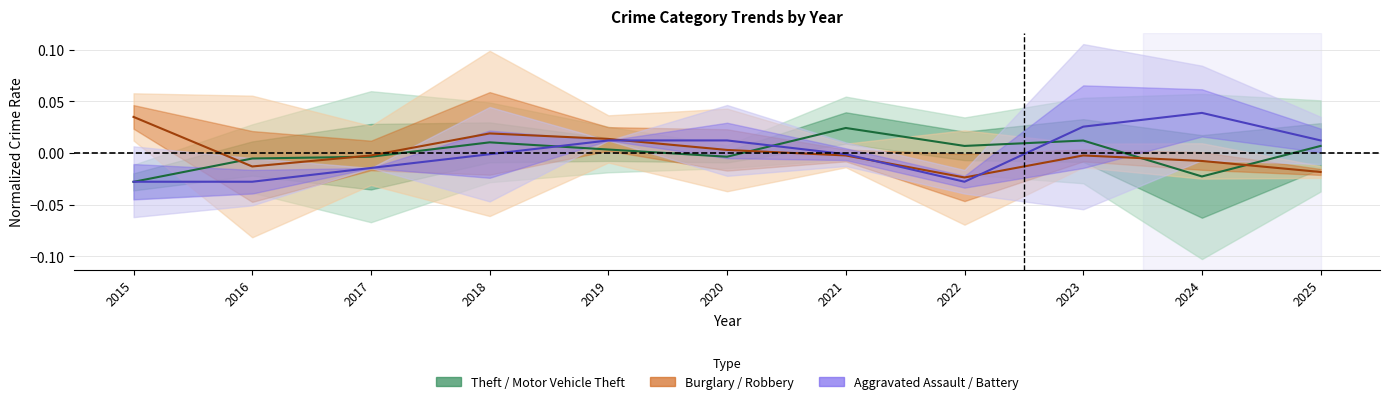

What is the spread (max minus min) of values at 2024?

0.1